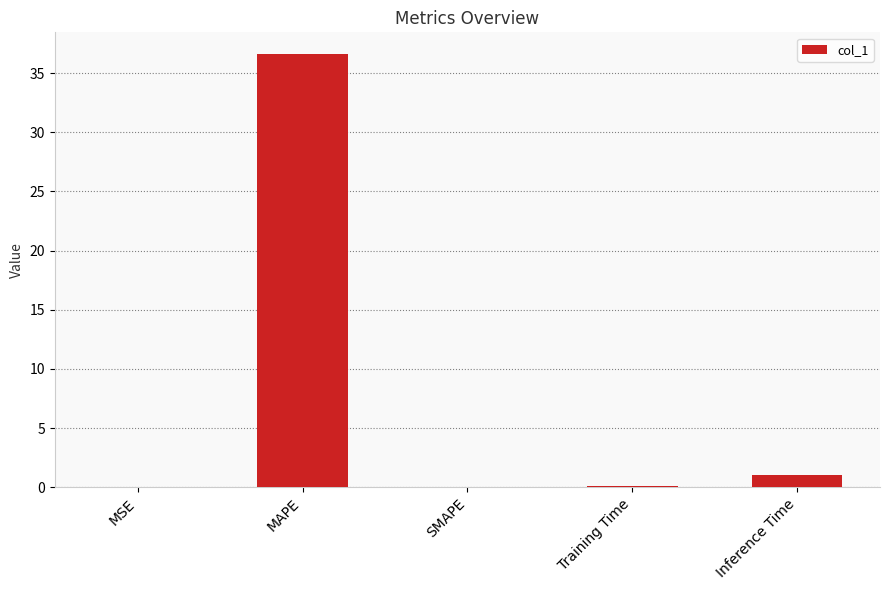

Between SMAPE and Inference Time, which is larger?

Inference Time